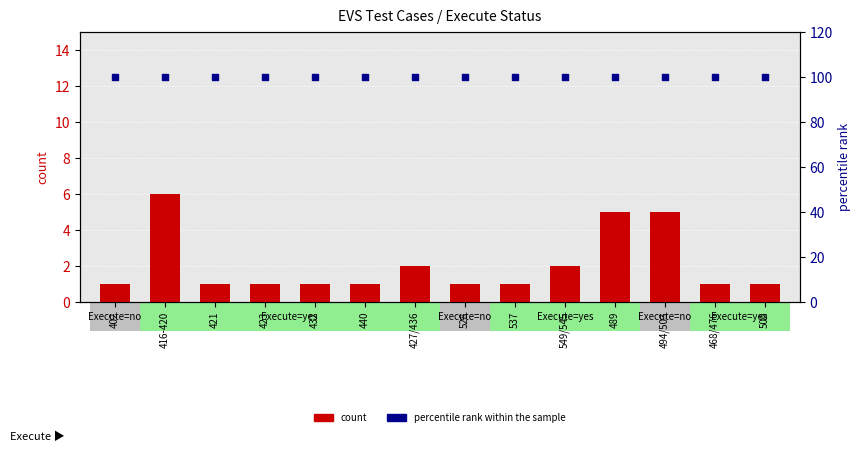

Which series has the largest total across all categories?

percentile rank within the sample